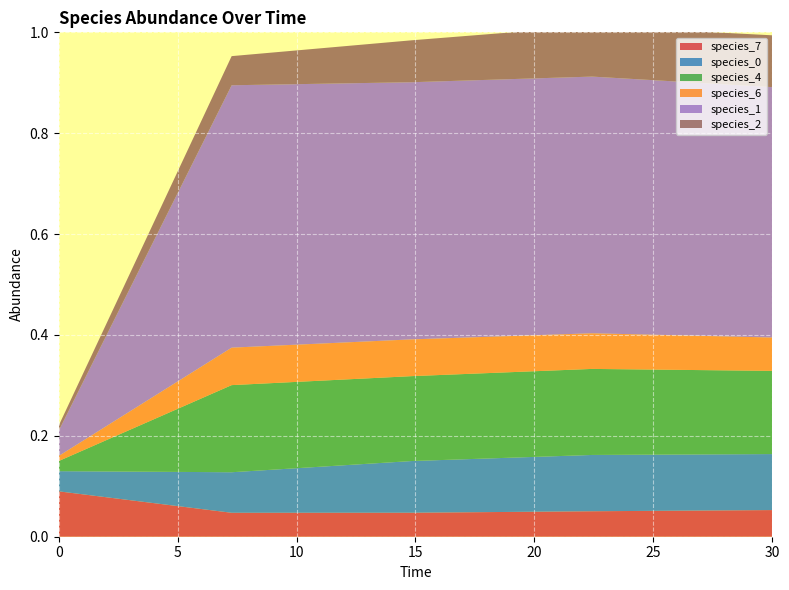

Reading right to left, transcribe all the data shown in this chart.

species_7: 30.0=0.1	22.424242424242426=0.1	14.84848484848485=0.0	7.272727272727273=0.0	0.0=0.1
species_0: 30.0=0.1	22.424242424242426=0.1	14.84848484848485=0.1	7.272727272727273=0.1	0.0=0.0
species_4: 30.0=0.2	22.424242424242426=0.2	14.84848484848485=0.2	7.272727272727273=0.2	0.0=0.0
species_6: 30.0=0.1	22.424242424242426=0.1	14.84848484848485=0.1	7.272727272727273=0.1	0.0=0.0
species_1: 30.0=0.5	22.424242424242426=0.5	14.84848484848485=0.5	7.272727272727273=0.5	0.0=0.1
species_2: 30.0=0.1	22.424242424242426=0.1	14.84848484848485=0.1	7.272727272727273=0.1	0.0=0.0